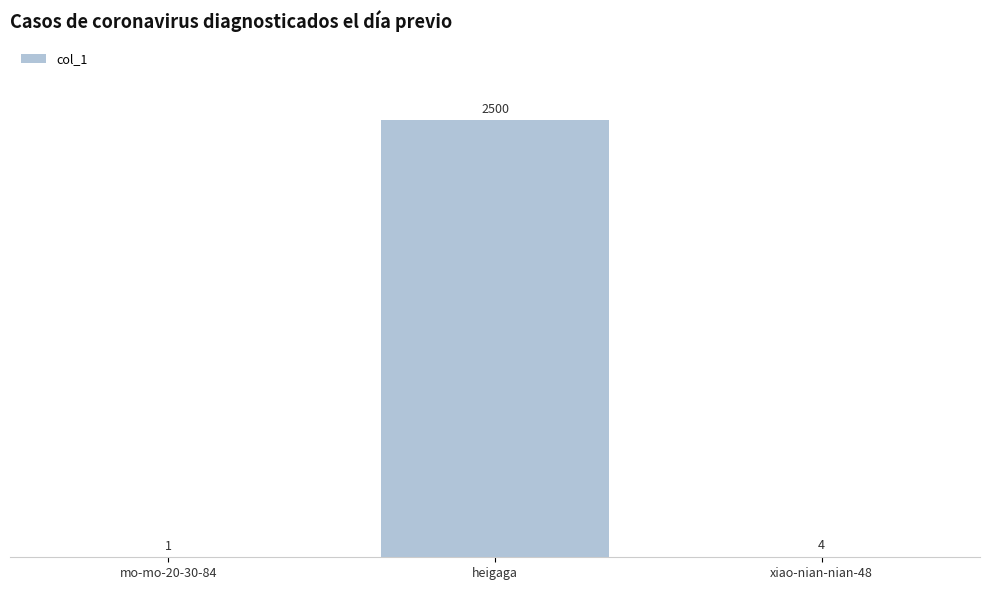

Reading left to right, transcribe all the data shown in this chart.

1	2500	4